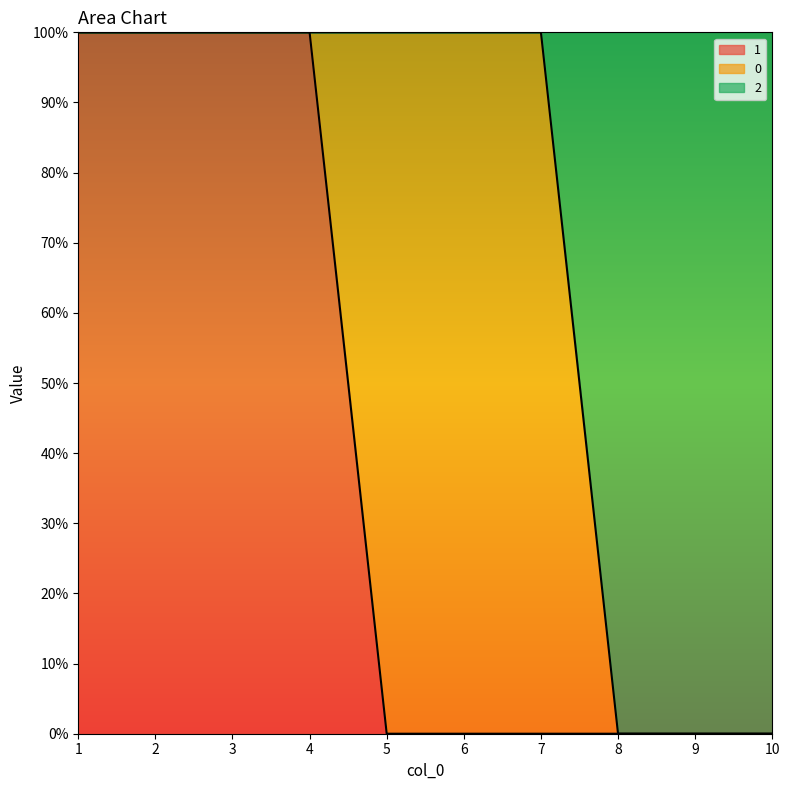

What are all the series names shown in the legend?

1, 0, 2